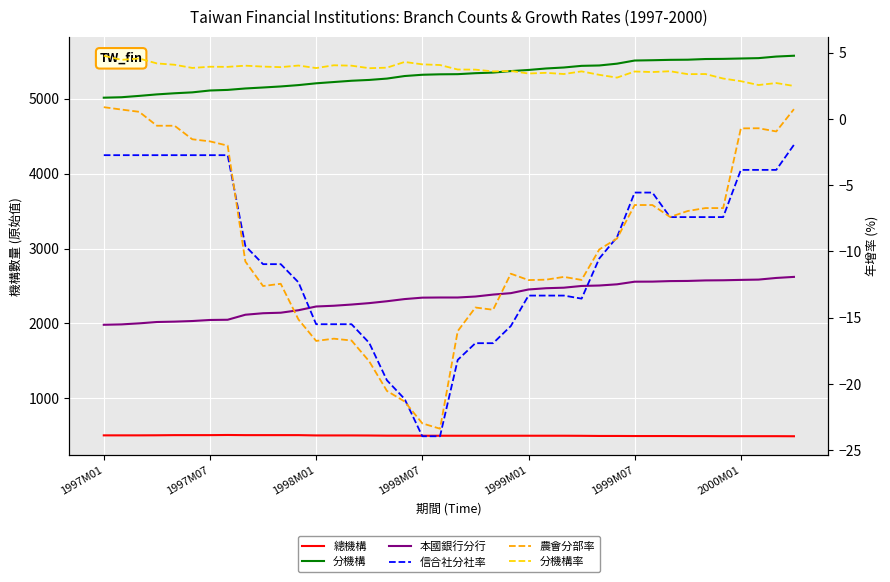

The 總計-分機構_年增率(%) series shows 3.3 at 28. True or false?

True